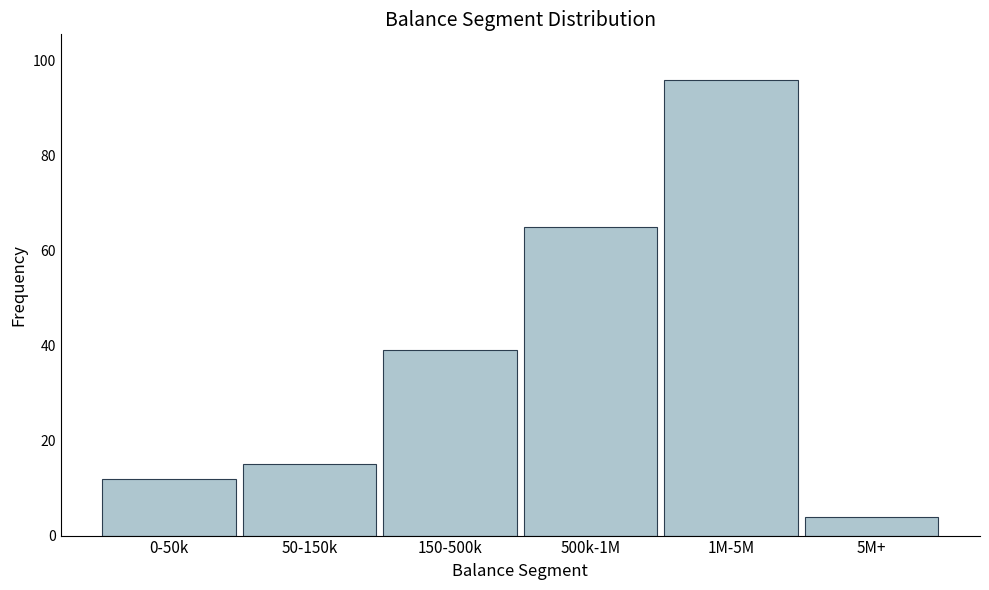

Reading left to right, list all the values displayed in this chart.

12	15	39	65	96	4